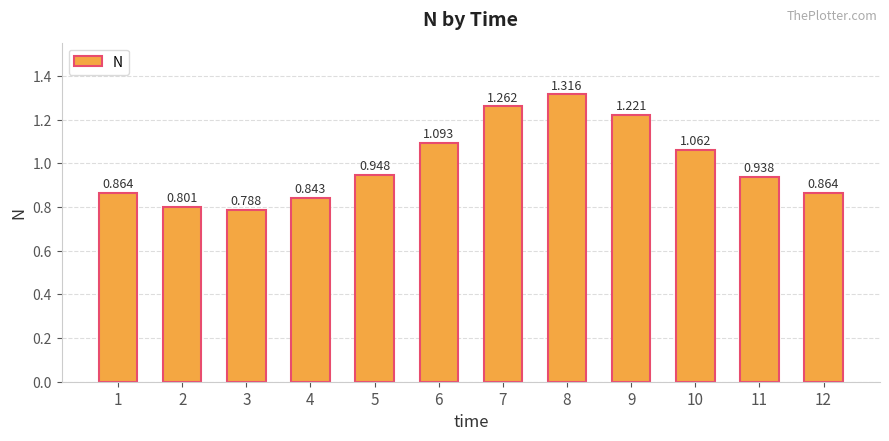

What is the change in value from 3 to 11?

+0.2